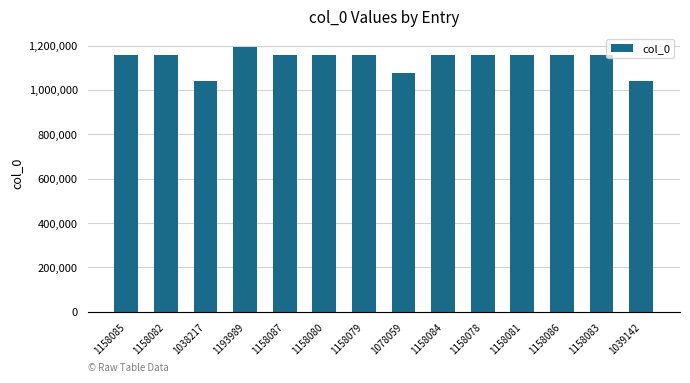

Which label corresponds to the largest value in the chart?

1193989